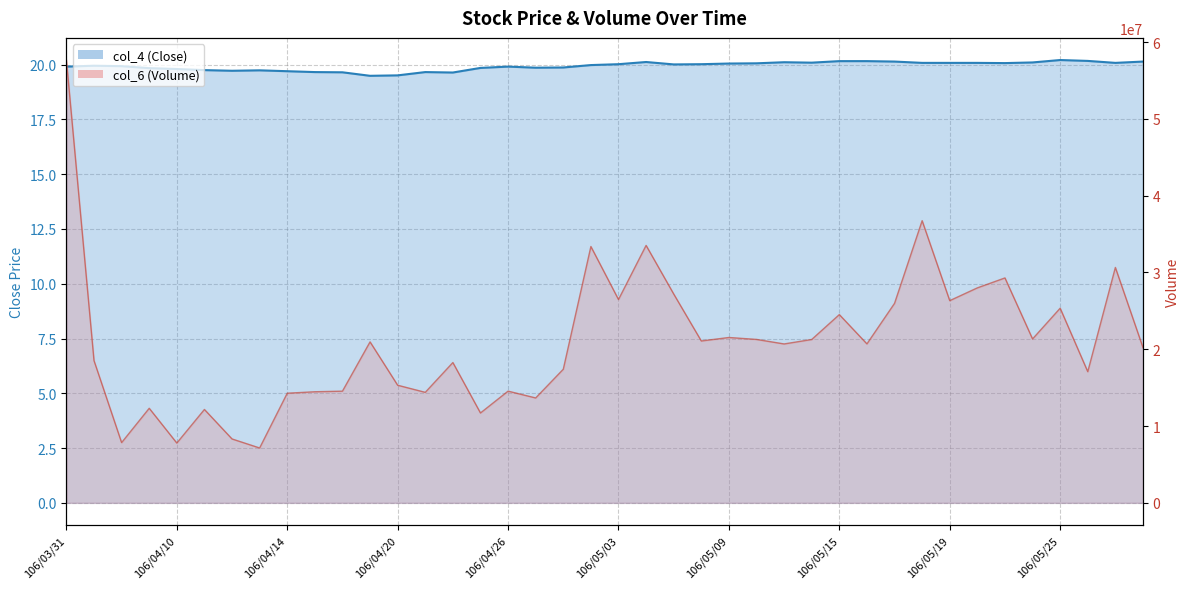

In col_4, how many points are lower than both neighbors (excluding endpoints)?

8